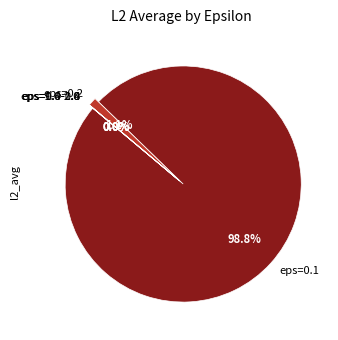

What is the ratio of the value at eps=0.1 to the value at eps=1.6?

32678062.9